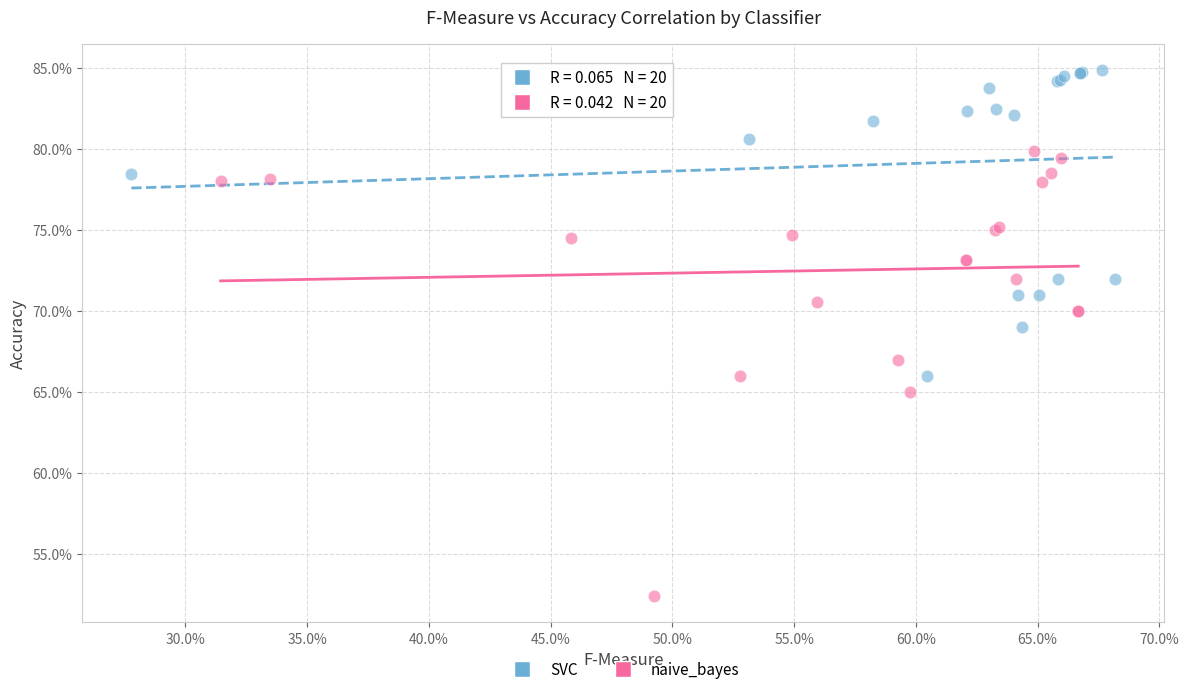

Which series reaches the maximum Y coordinate?

SVC